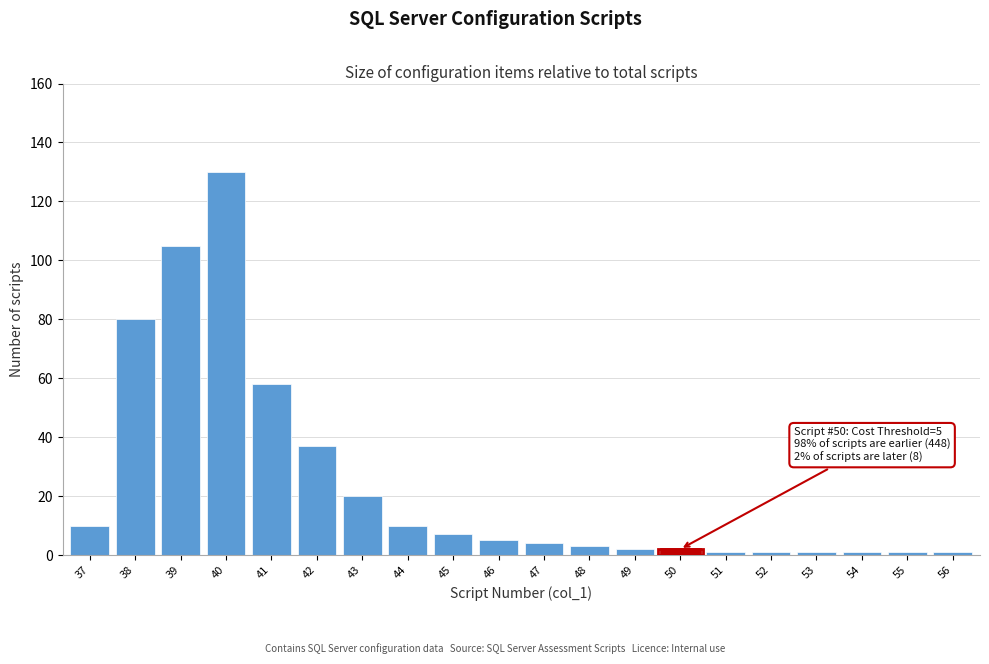

Reading left to right, list all the values displayed in this chart.

37=10	38=80	39=105	40=130	41=58	42=37	43=20	44=10	45=7	46=5	47=4	48=3	49=2	50=2	51=1	52=1	53=1	54=1	55=1	56=1